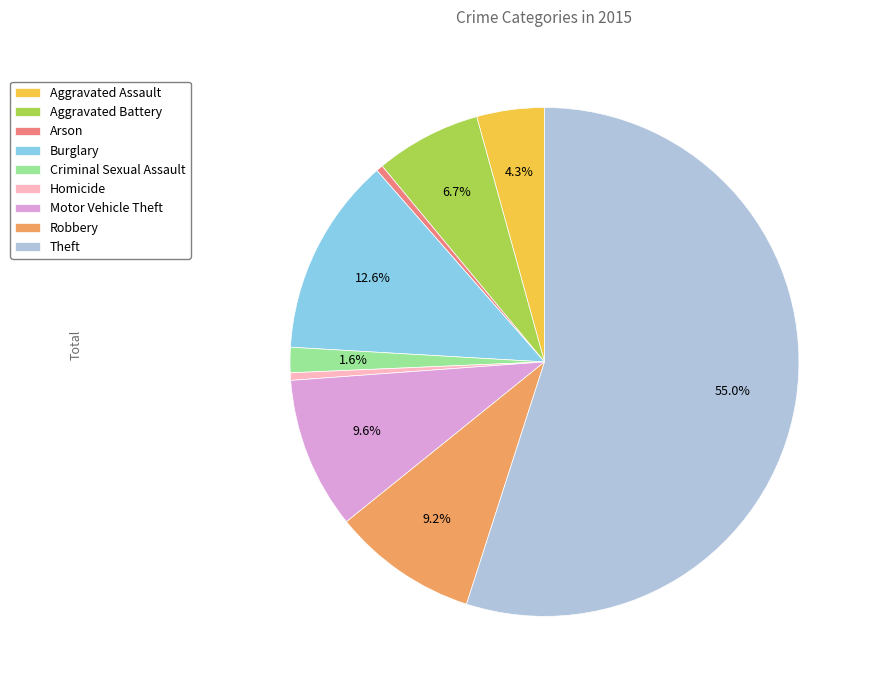

What is the majority slice?

Theft